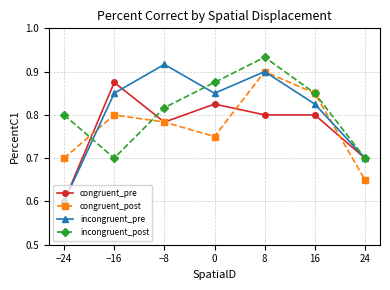

What is the difference between the incongruent_pre values at 8 and −24?

0.3